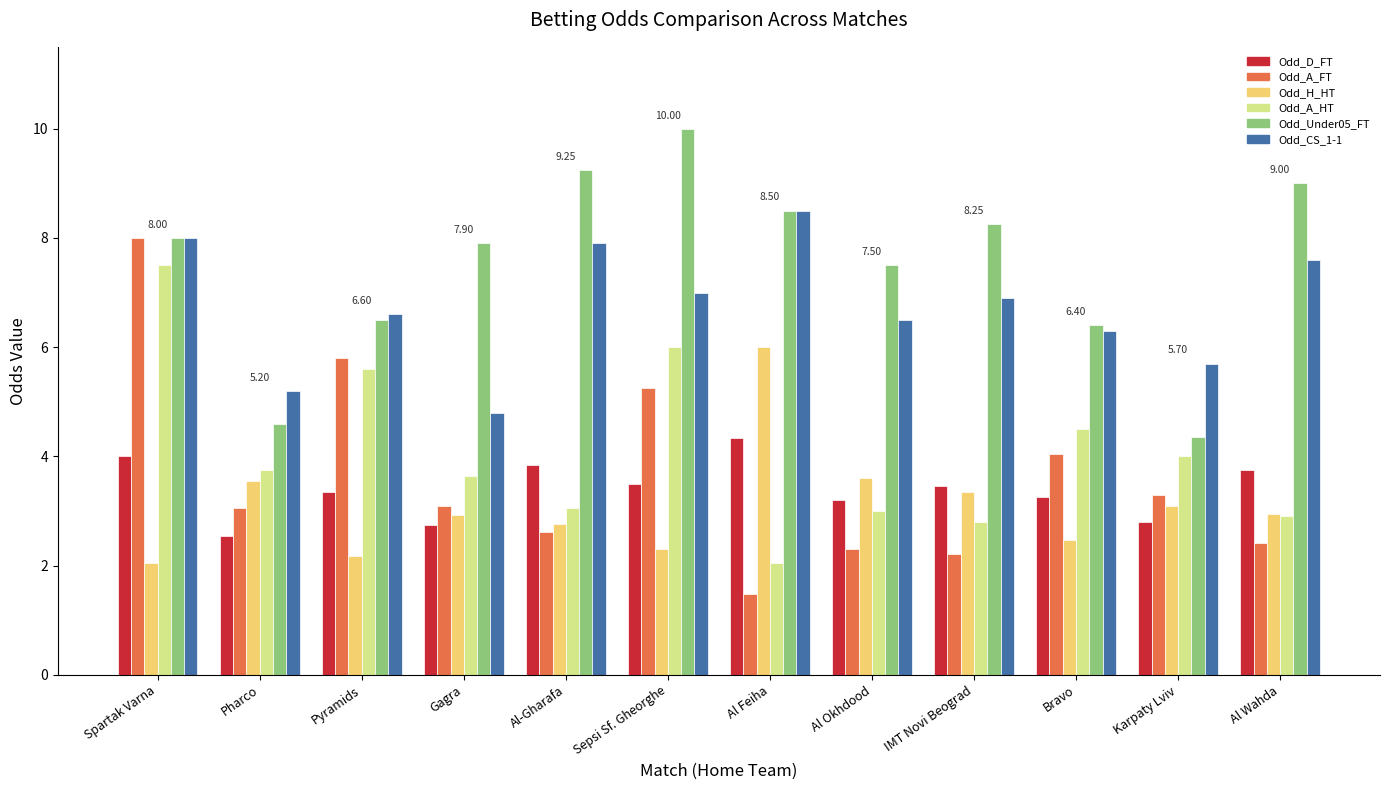

At how many categories does at least one series exceed 4?

12